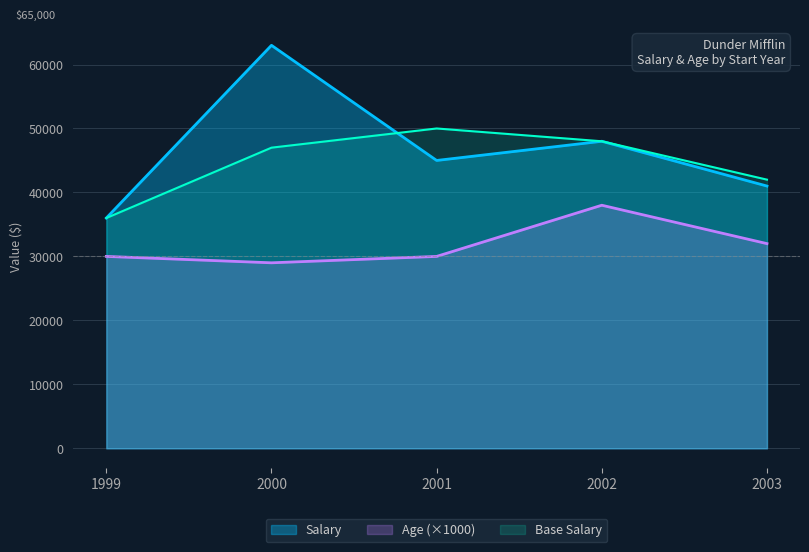

True or false: Salary has a value of 93926 at 2000.

False